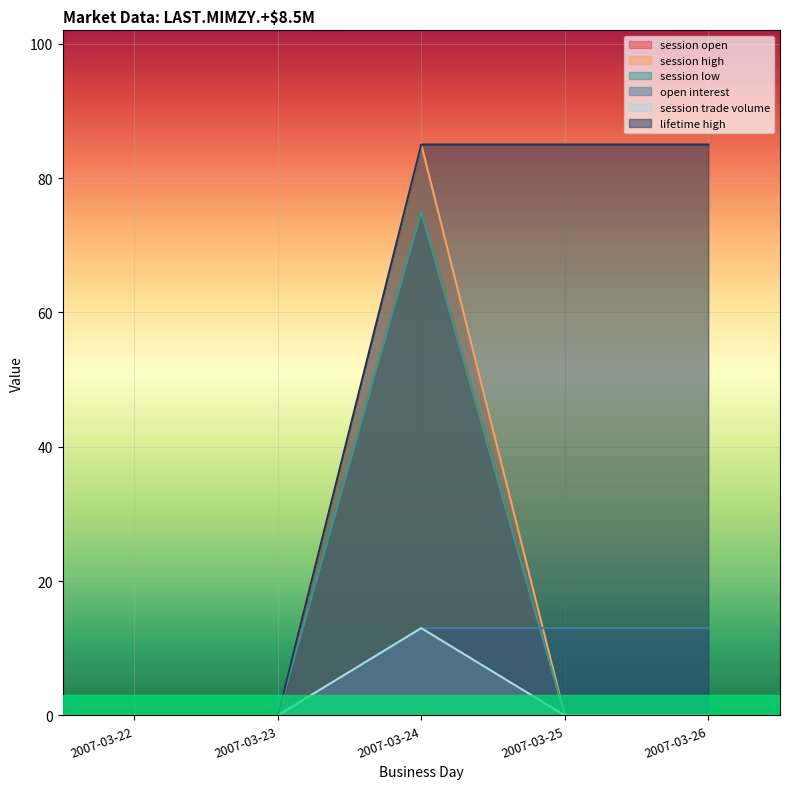

Rank the categories by session open value from highest to lowest.

2007-03-24, 2007-03-22, 2007-03-23, 2007-03-25, 2007-03-26